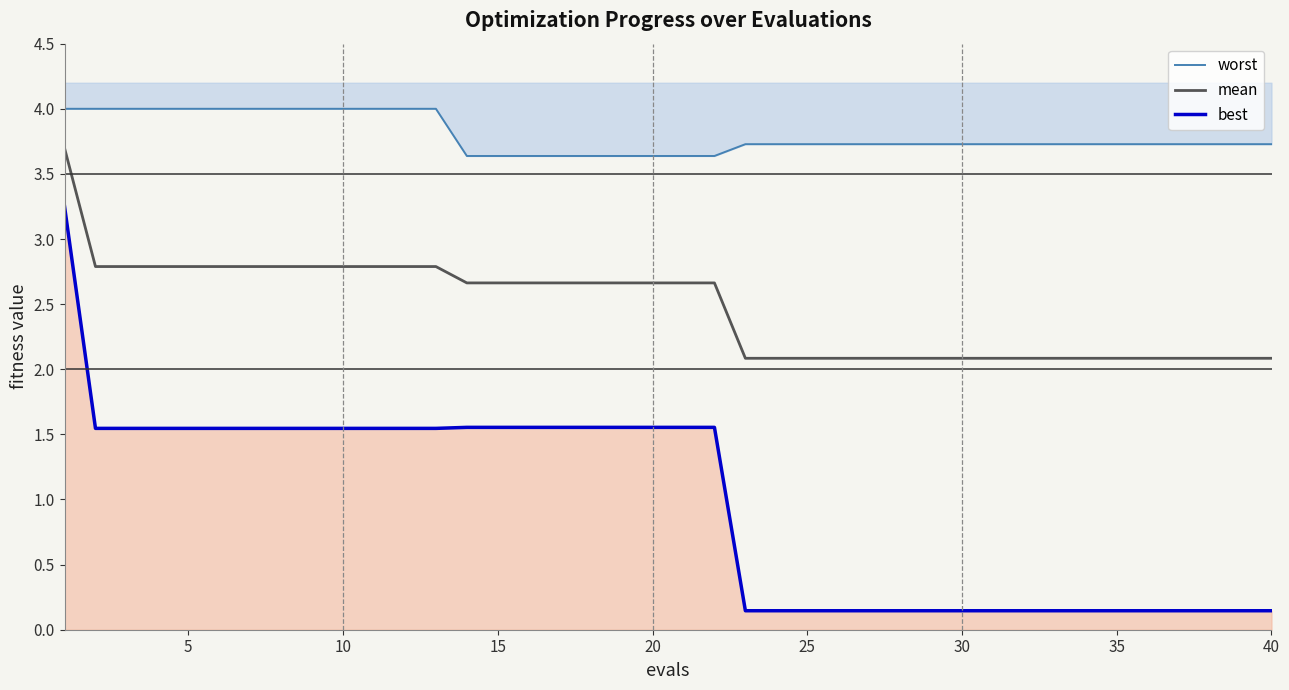

Does the chart display data point markers on the line(s)?

No